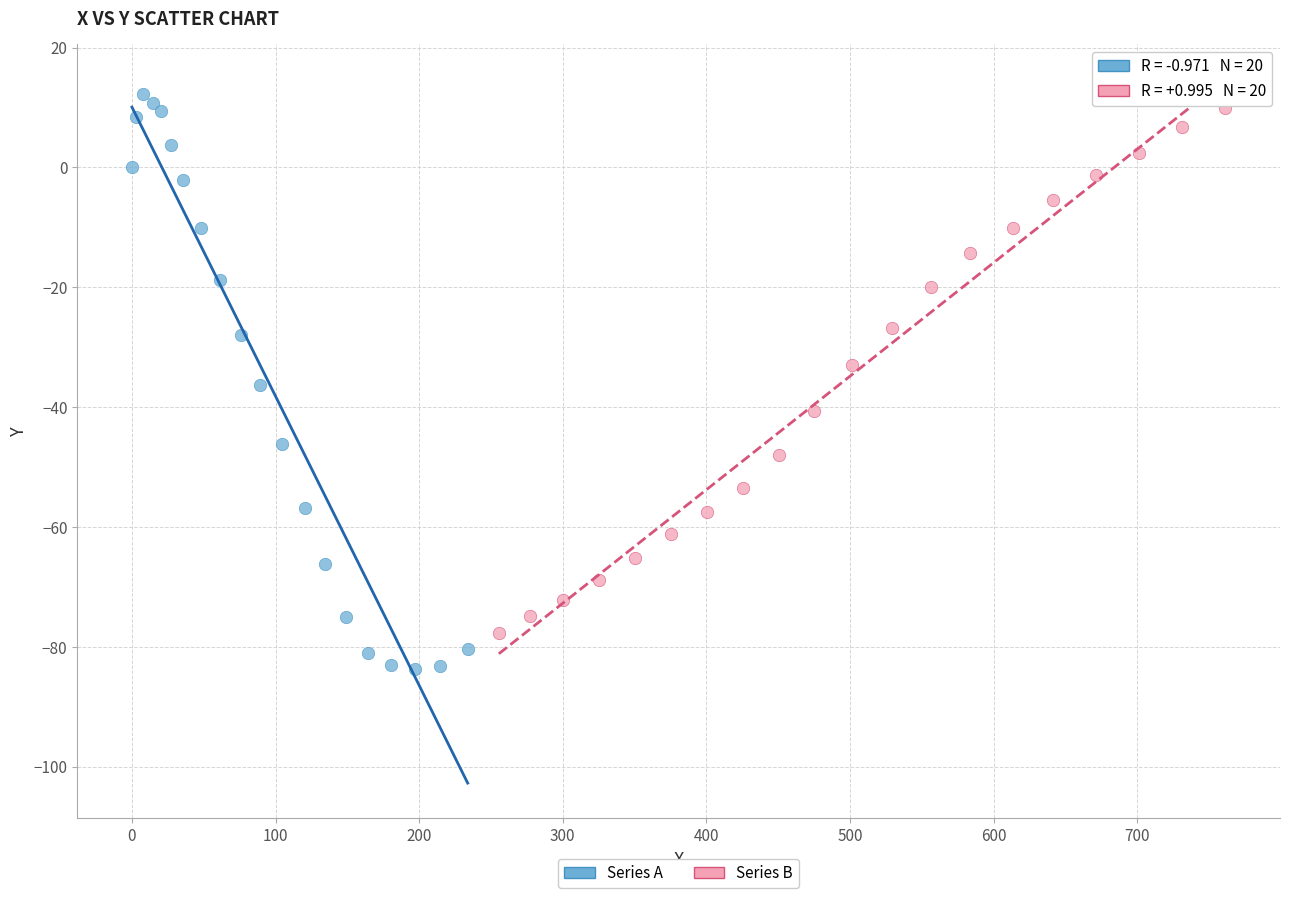

What are all the series names shown in the legend?

Series A, Series B